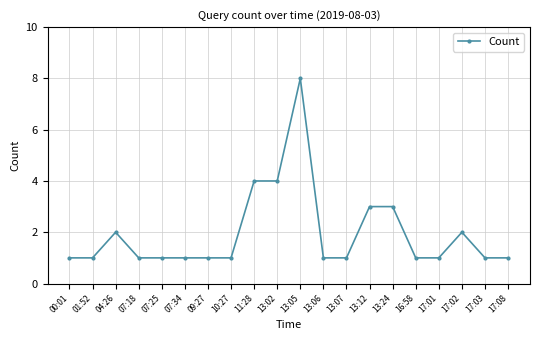

What is the sum of all values?

39